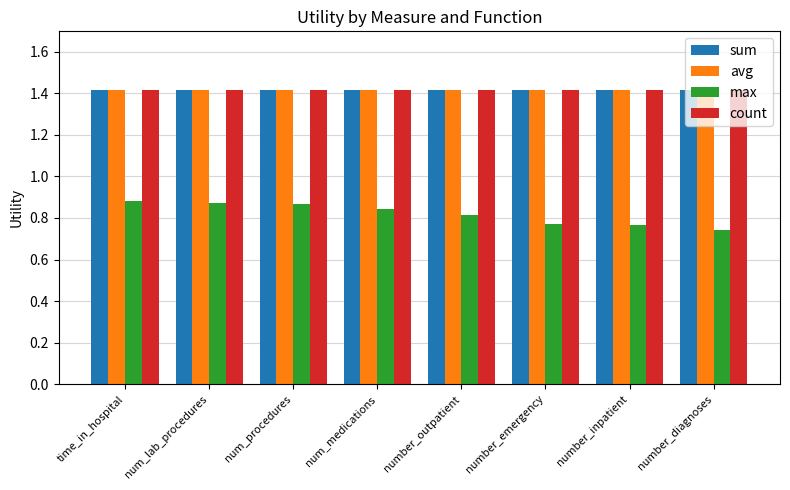

How many series are shown in this chart?

4